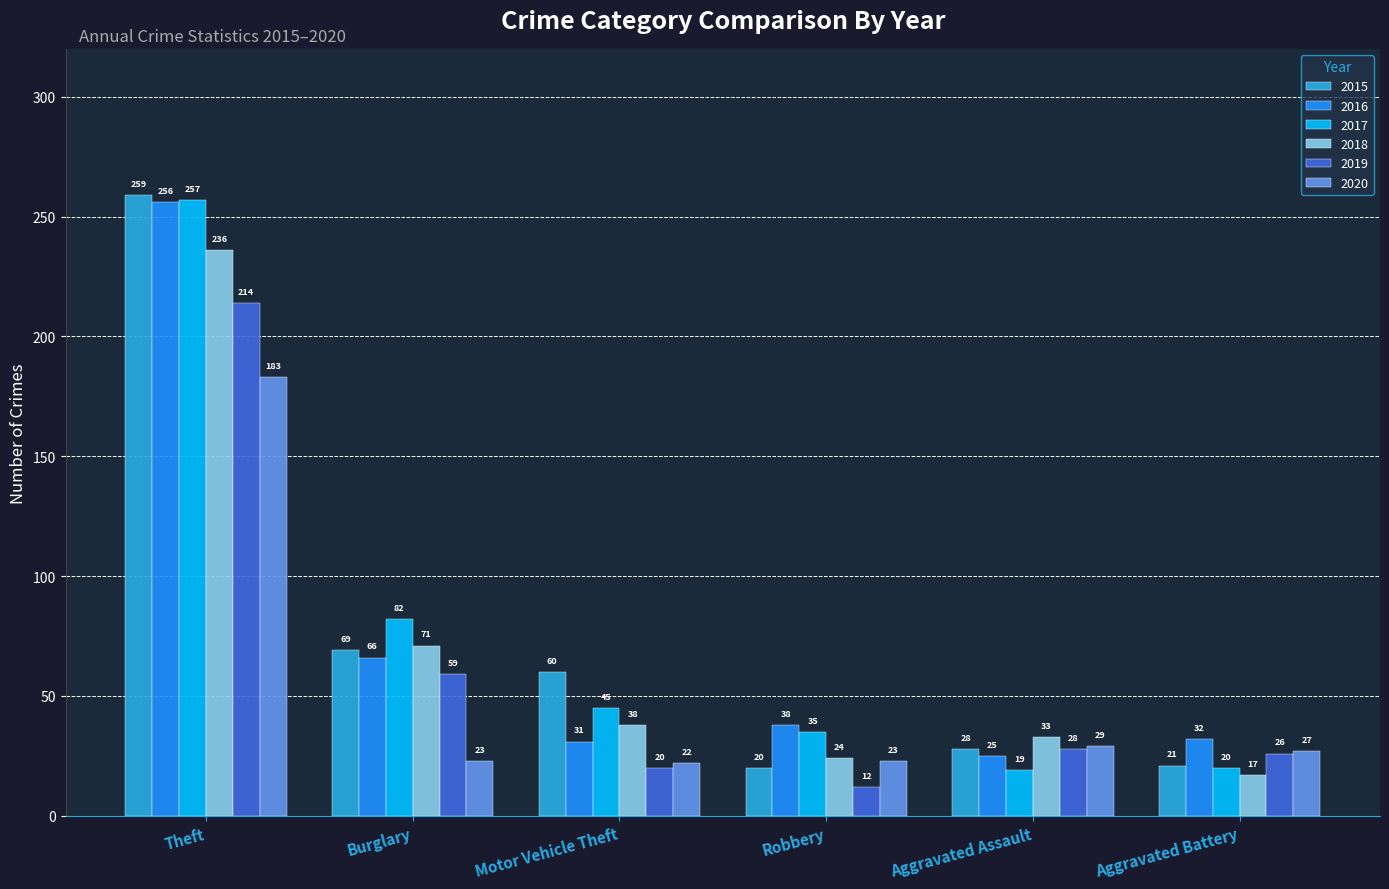

What are all the series names shown in the legend?

2015, 2016, 2017, 2018, 2019, 2020